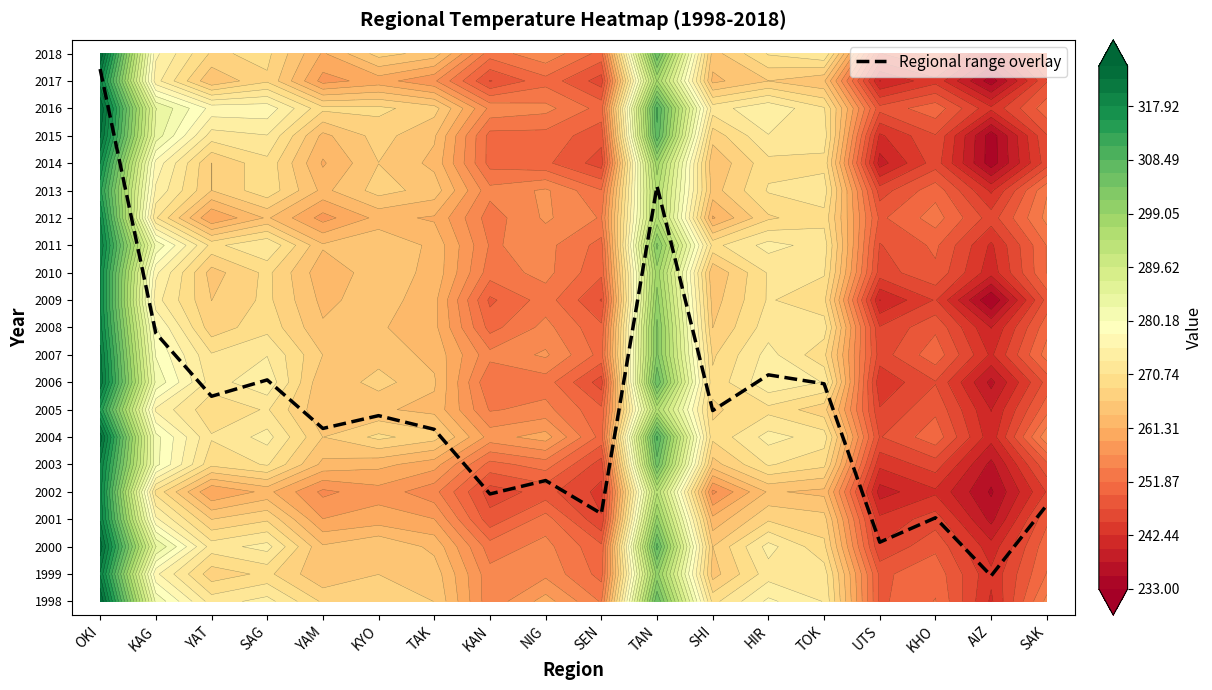

Reading left to right, list all the values displayed in this chart.

19.9	10.3	8.0	8.6	6.8	7.3	6.8	4.4	4.9	3.7	15.7	7.5	8.8	8.4	2.7	3.6	1.4	4.0